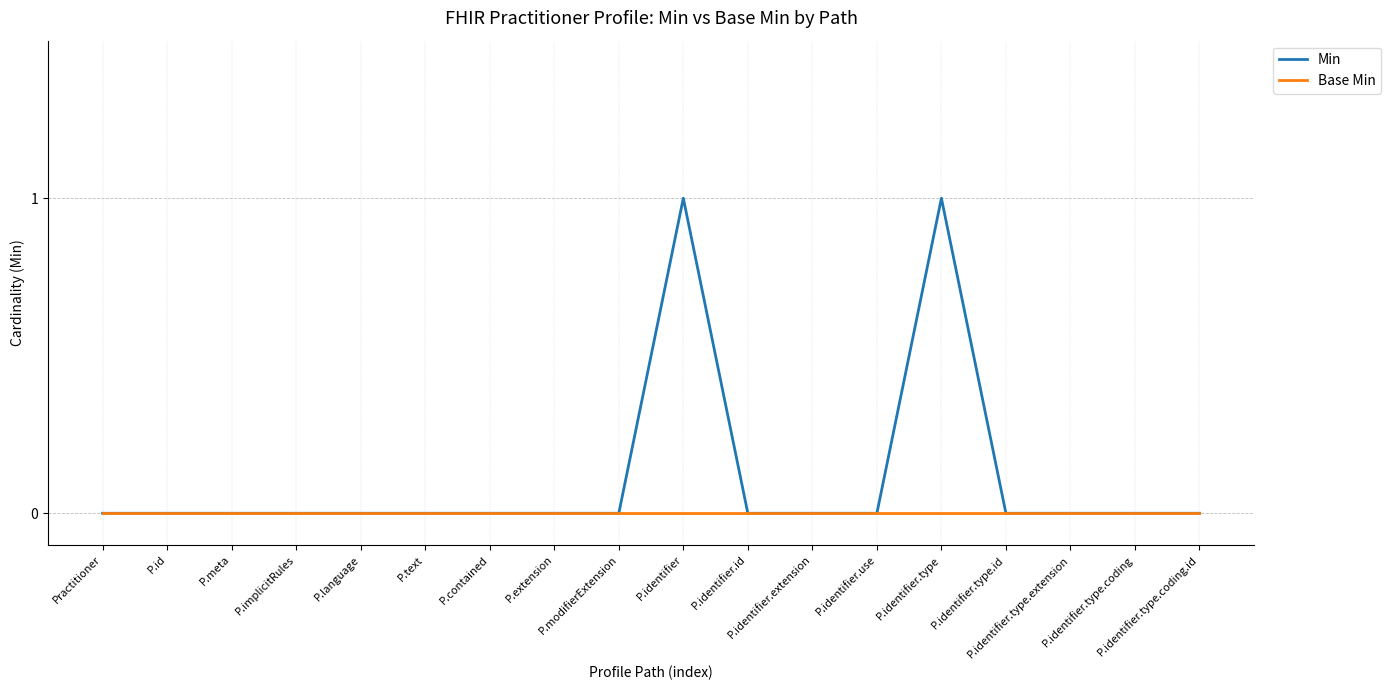

Which series has the largest total across all categories?

Min